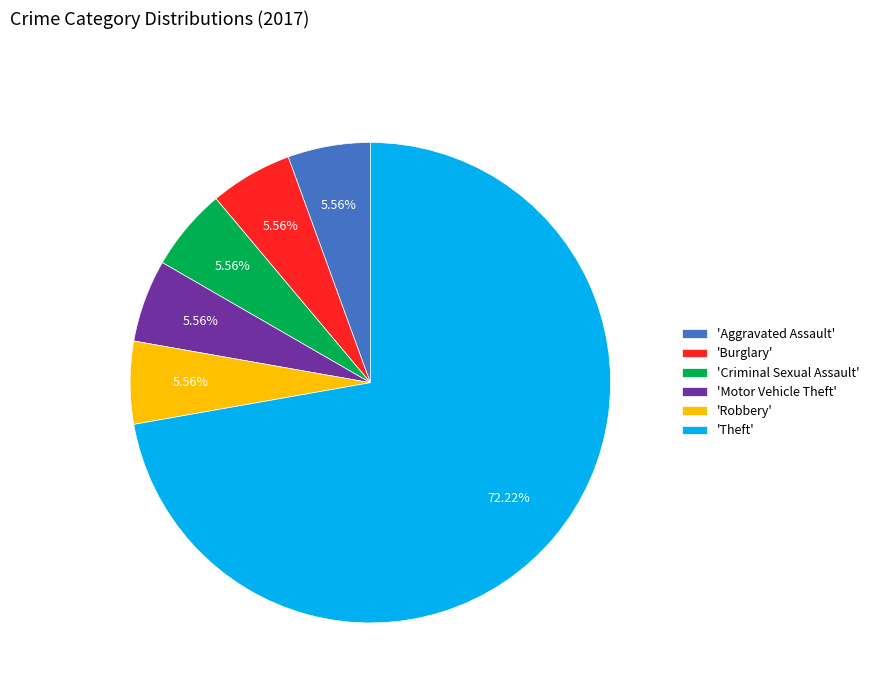

What is the ratio of the value at 'Criminal Sexual Assault' to the value at 'Aggravated Assault'?

1.0